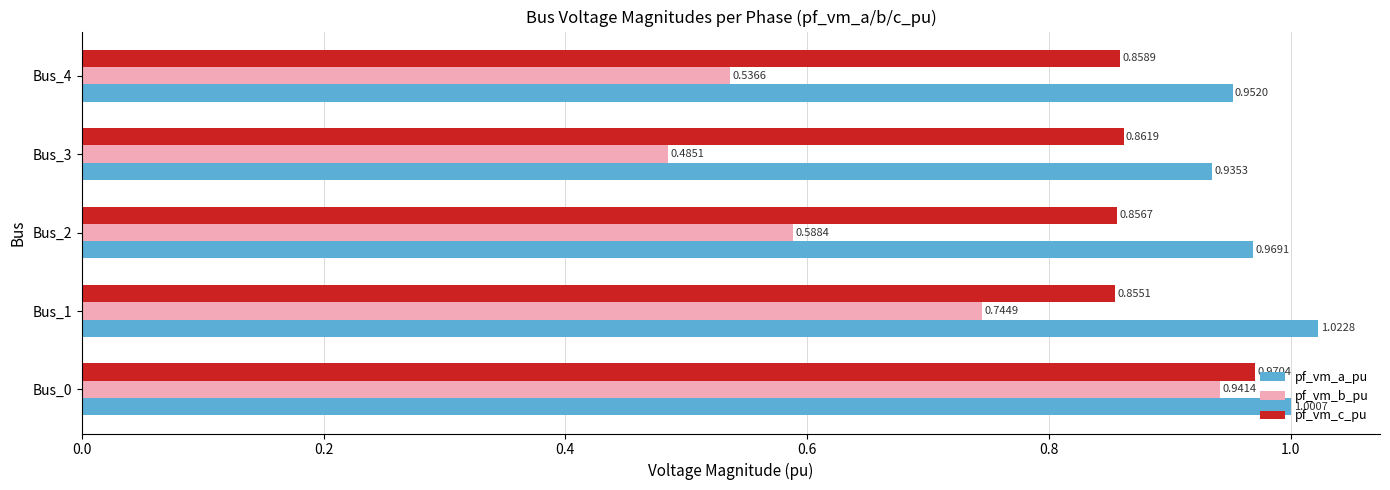

Which series changed the most between Bus_1 and Bus_3?

pf_vm_b_pu